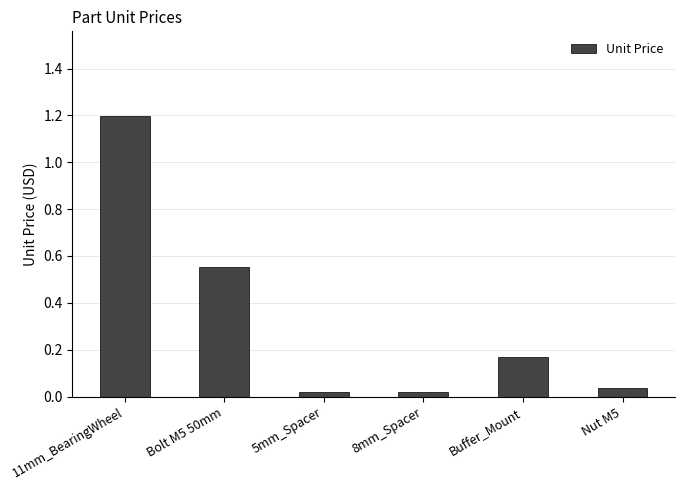

The value at 11mm_BearingWheel is 2.0. True or false?

False